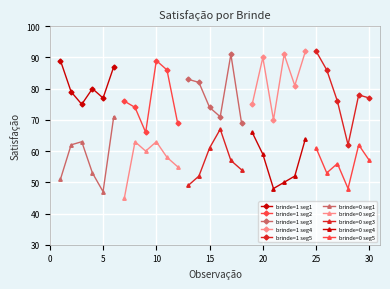

How many values in the brinde=1 series are below 79?

15